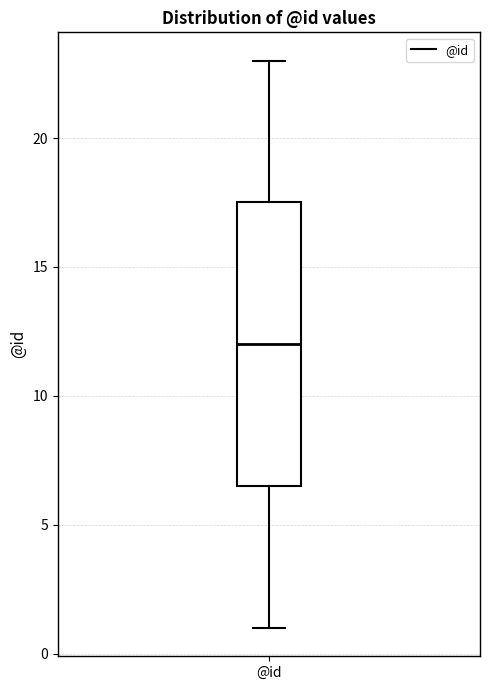

Read this box plot against the y-axis: the position of the median line, the range covered by the box, and the ends of both whiskers. The values are not printed on the chart, so give them approximately, as read against the axis.

median 12.0, box 6.5 to 17.5, whiskers 1.0 to 23.0